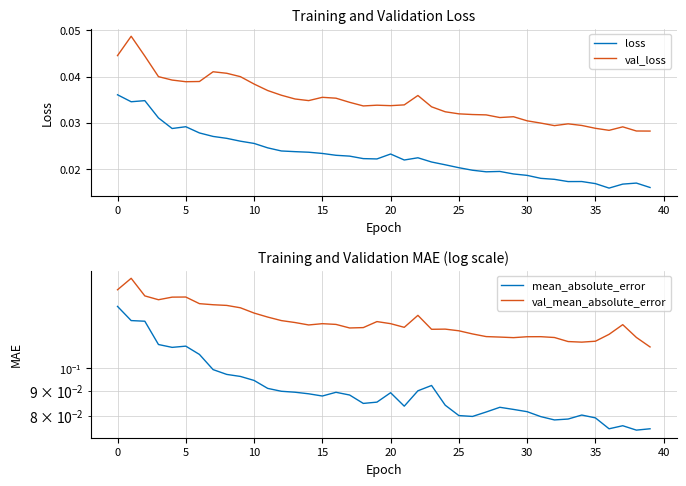

Is it true that mean_absolute_error equals 0.1 at 28?

True